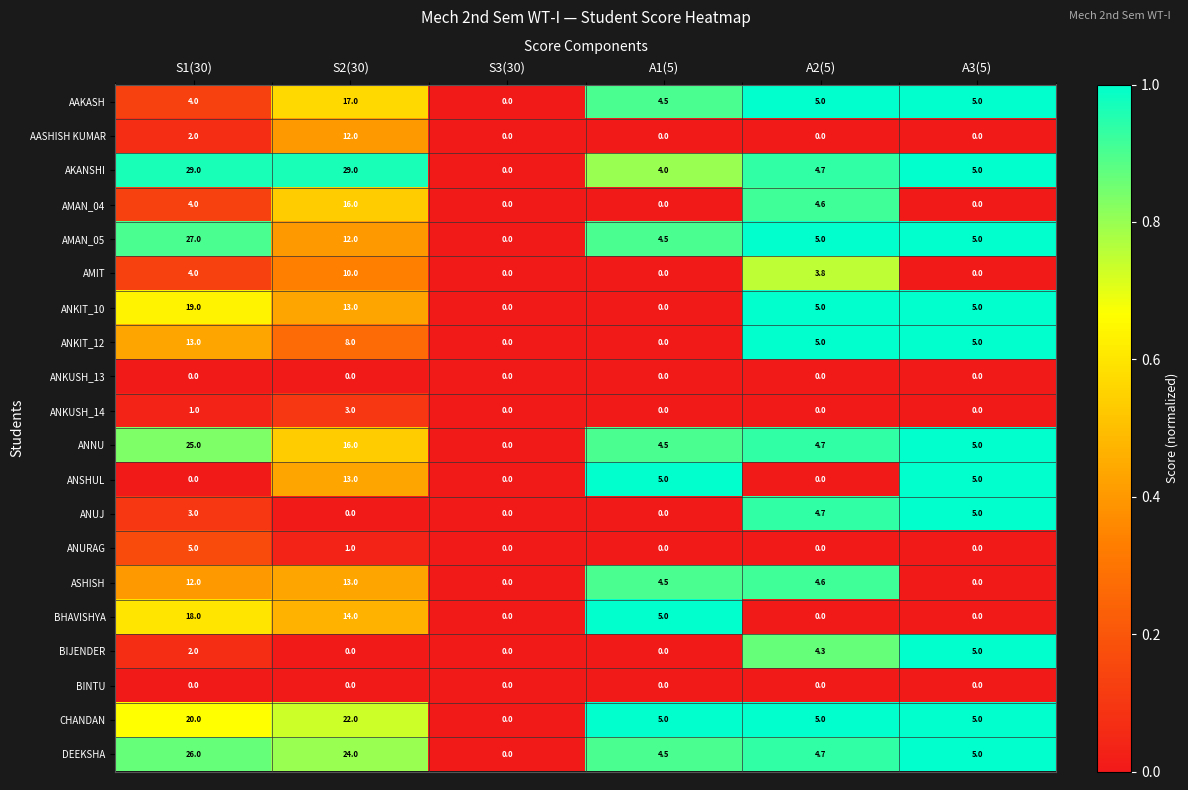

Is it true that AASHISH KUMAR equals 8.0 at A1(5)?

False